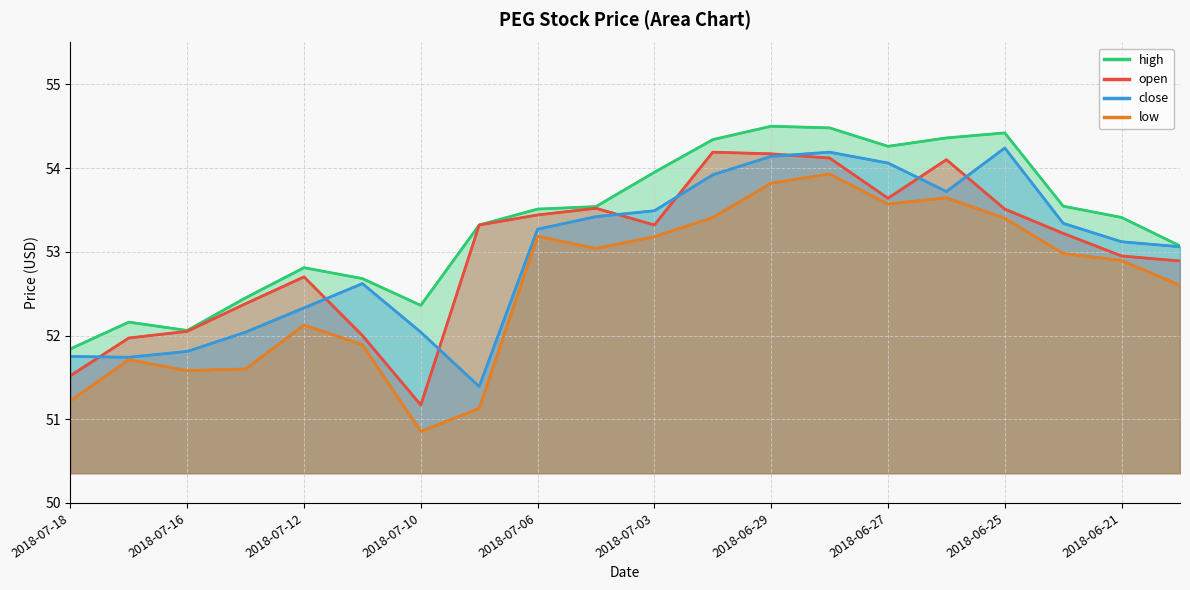

What is the label of the 11th point from the left?

2018-07-03